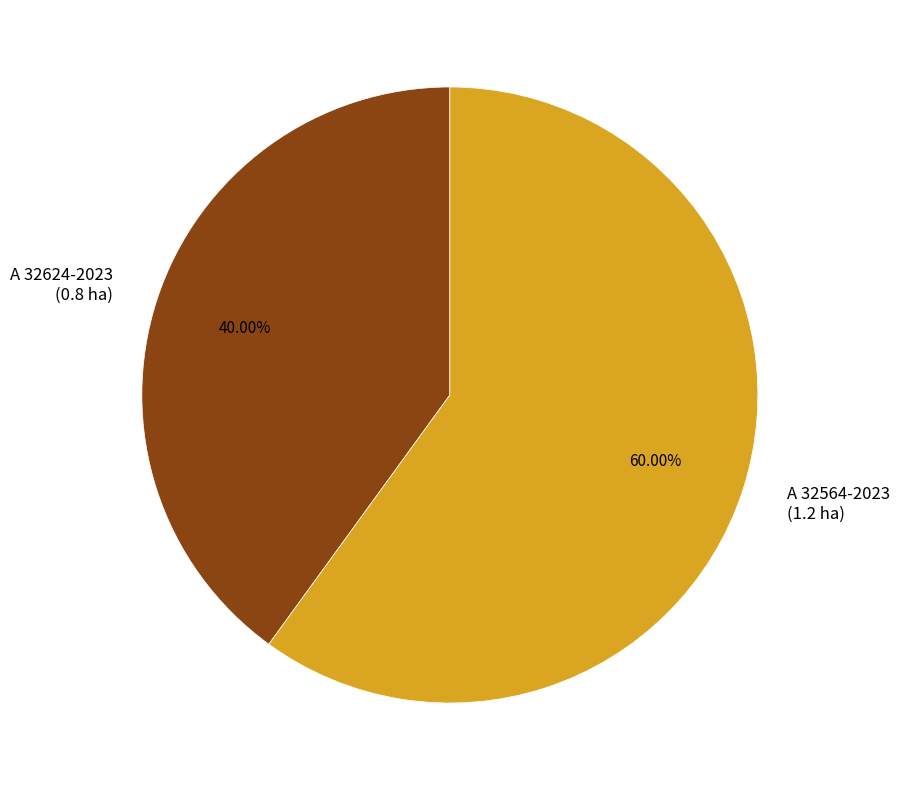

Which category has the smallest portion of the pie?

A 32624-2023